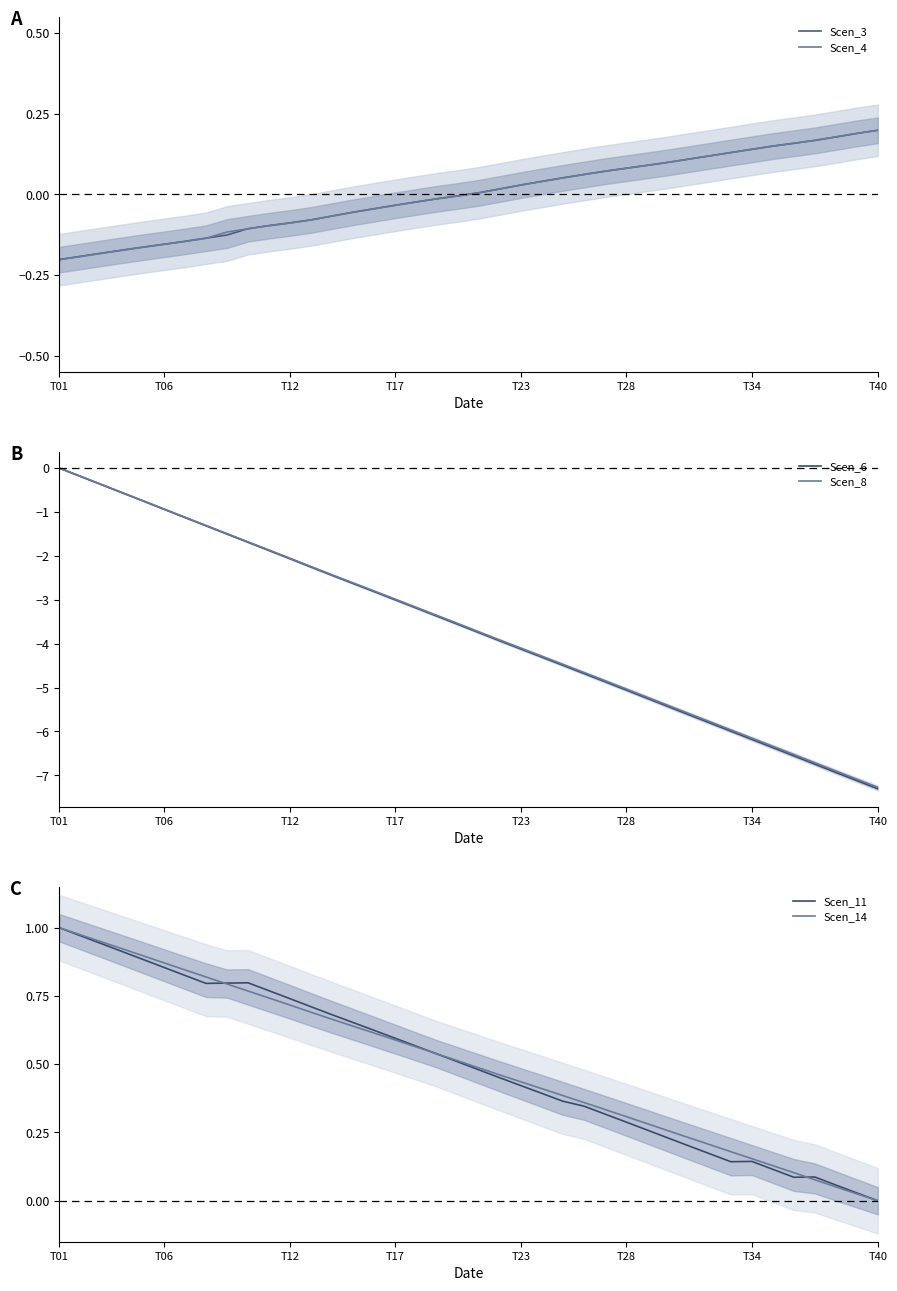

Where is Scen_11 nearest to the value 0?

T40